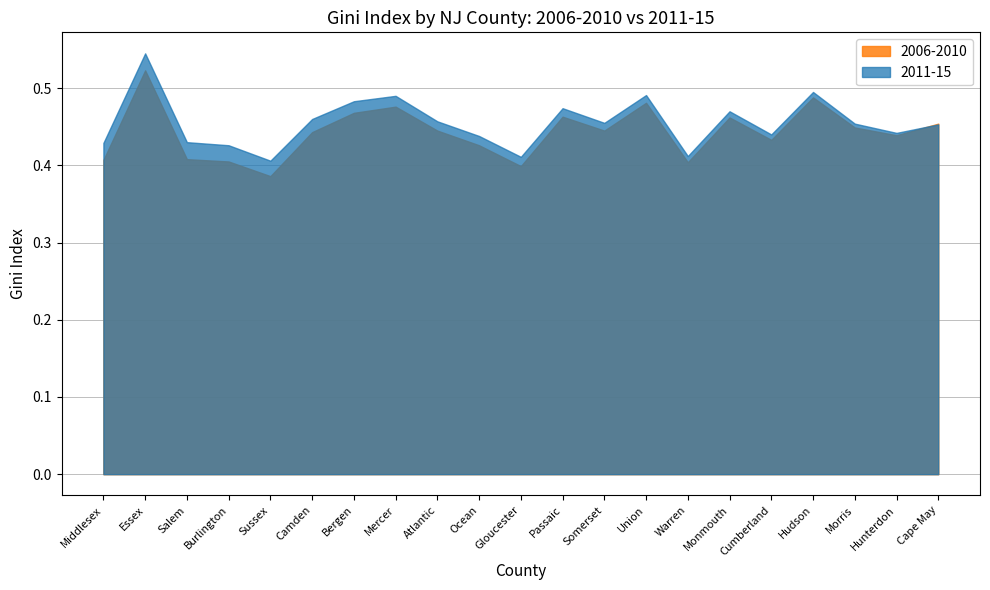

True or false: 2006-2010 and 2011-15 intersect in this chart.

True